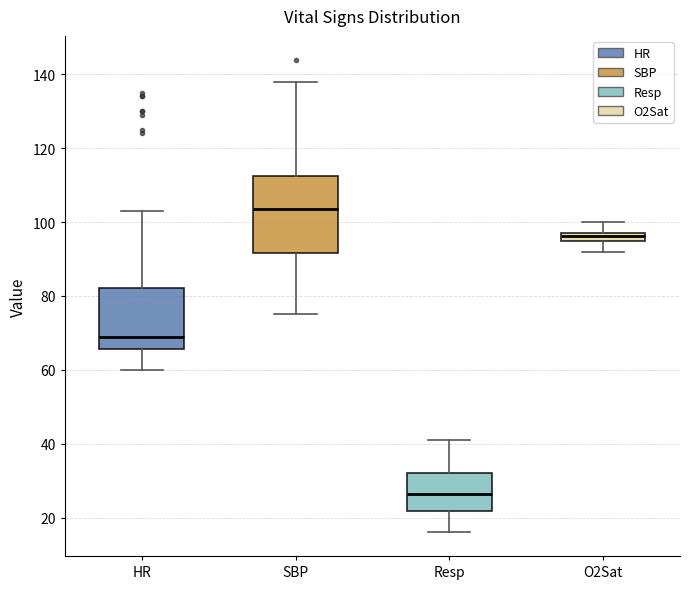

Where does the median line of the box for Resp sit on the y-axis? The values are not printed on the chart, so give them approximately, as read against the axis.

26